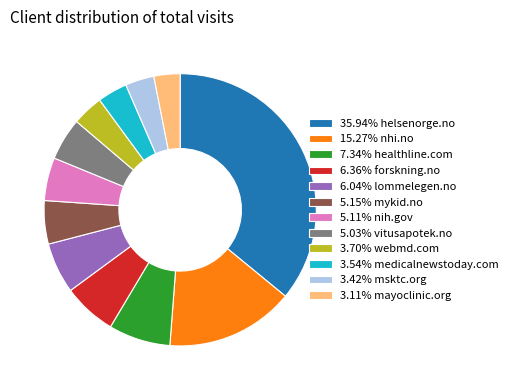

Count the number of slices in the pie.

12